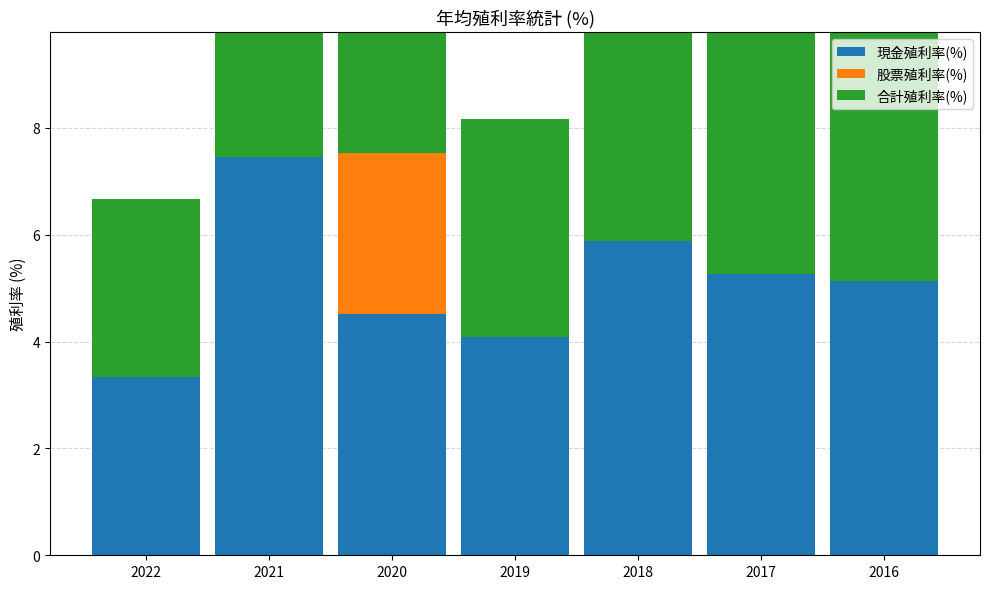

Count the number of data series in this chart.

3